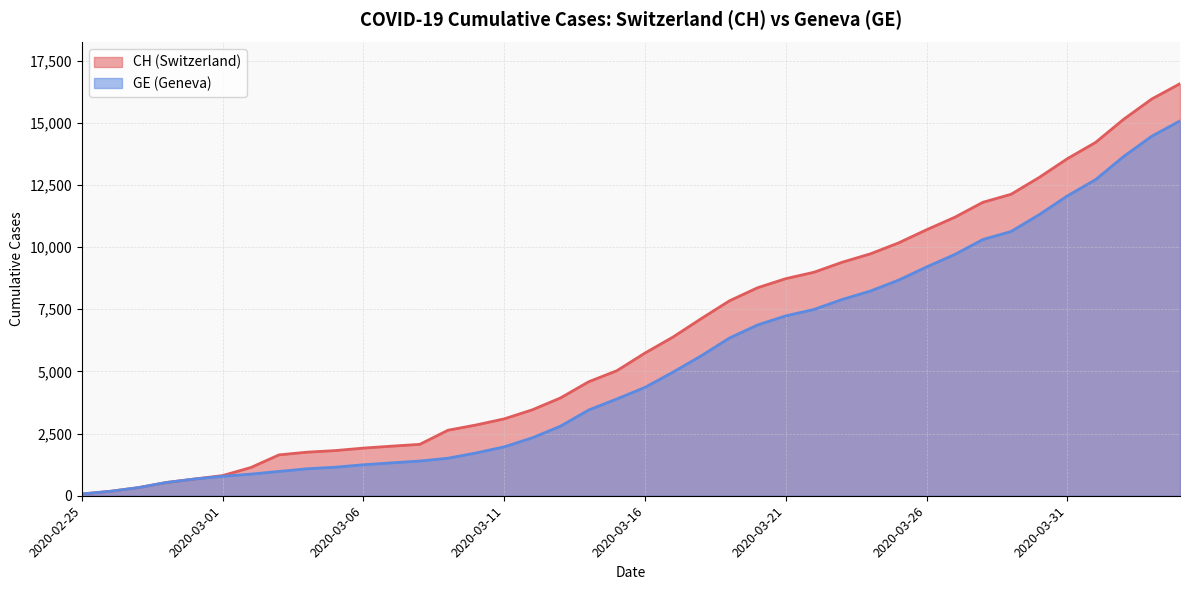

Reading left to right, transcribe all the data shown in this chart.

CH: 72	178	326	533	673	812	1135	1644	1753	1817	1917	1994	2067	2635	2847	3093	3458	3936	4586	5030	5741	6388	7128	7842	8368	8733	8990	9392	9729	10168	10700	11201	11804	12126	12804	13558	14211	15144	15961	16574
GE: 72	178	326	533	673	782	870	978	1085	1149	1246	1323	1396	1509	1721	1967	2332	2800	3450	3894	4359	4976	5631	6345	6871	7236	7493	7895	8232	8671	9203	9704	10307	10629	11307	12061	12714	13647	14464	15077